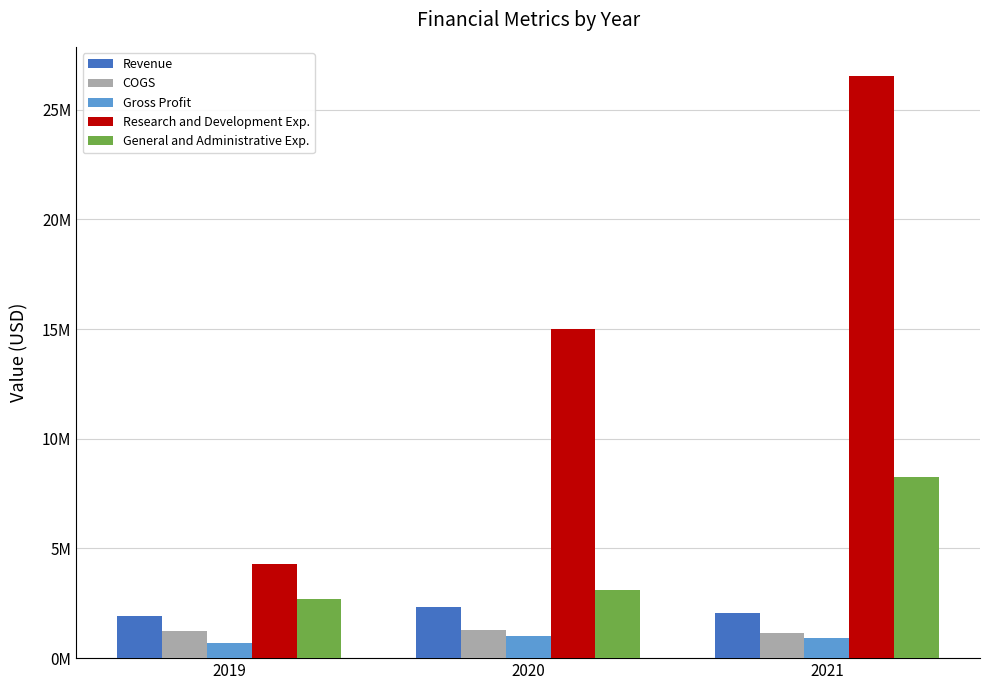

Between 2020 and 2021, which series saw the biggest shift?

Research and Development Exp.